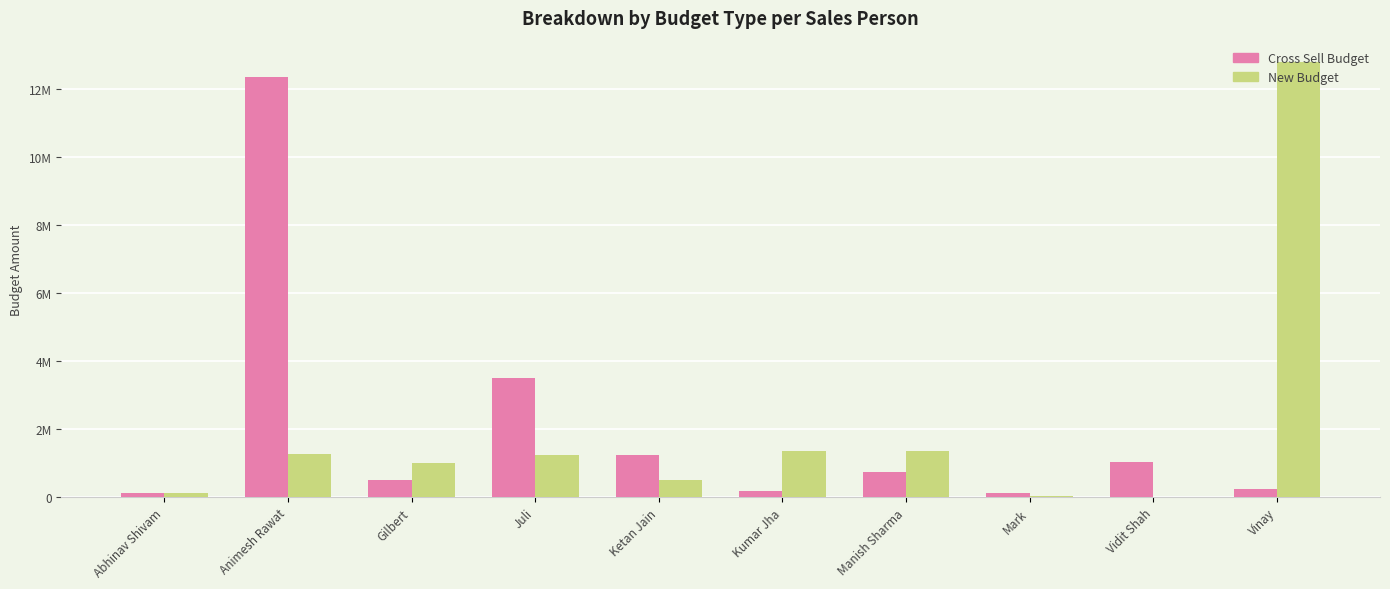

At which label does Cross Sell Budget first exceed 750000?

Animesh Rawat